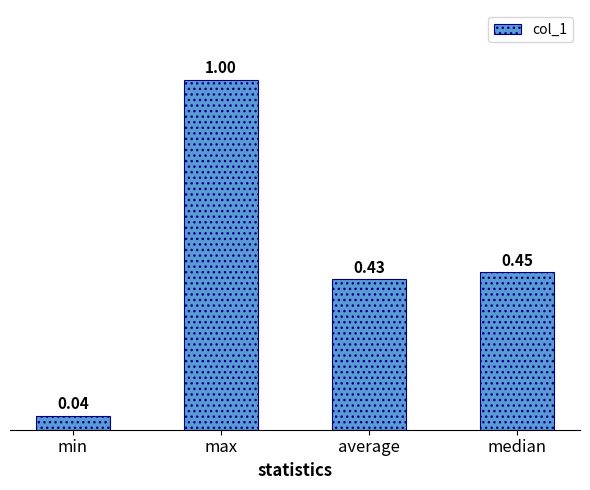

What is the sum of the values at max and min?

1.0